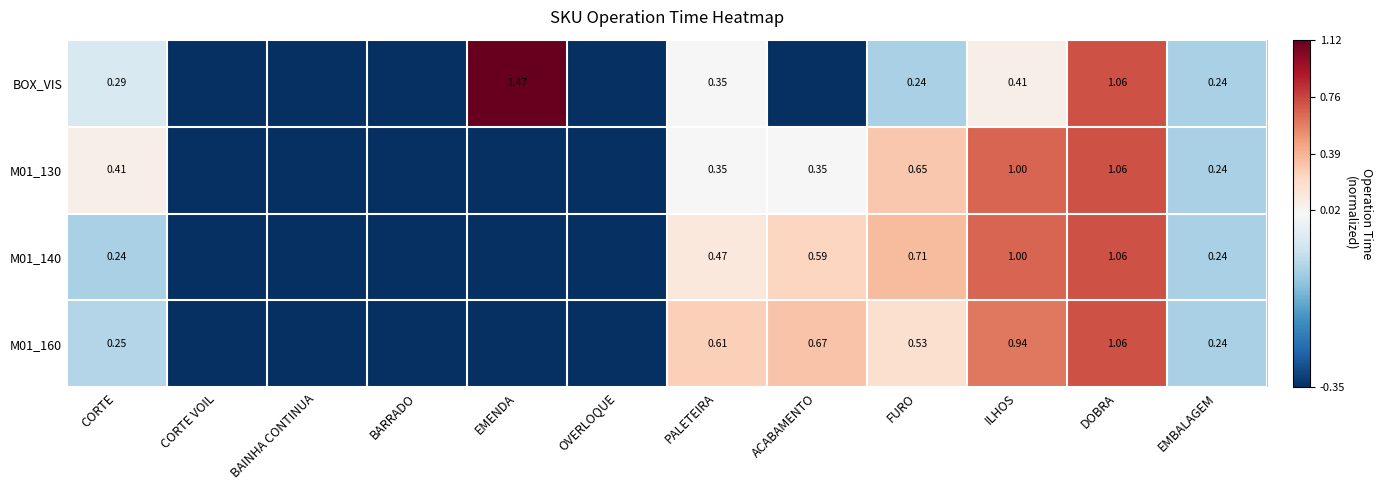

Is the value of M01_160 at DOBRA greater than the value of M01_130 at EMBALAGEM?

Yes